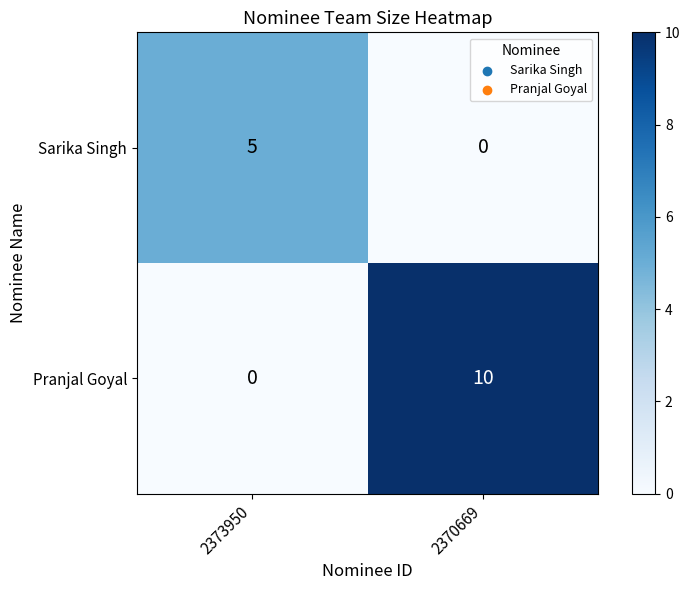

Which series changed the most between 2373950 and 2370669?

Pranjal Goyal